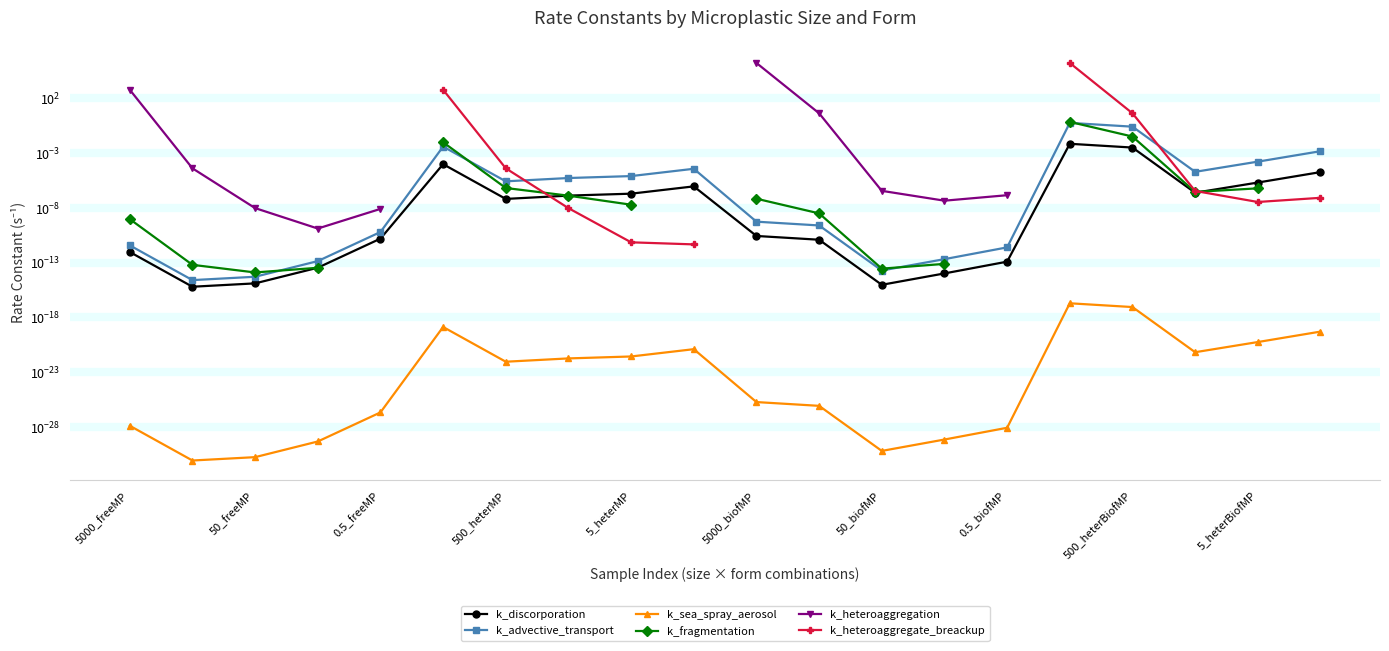

Which series has the widest spread of values?

k_heteroaggregation